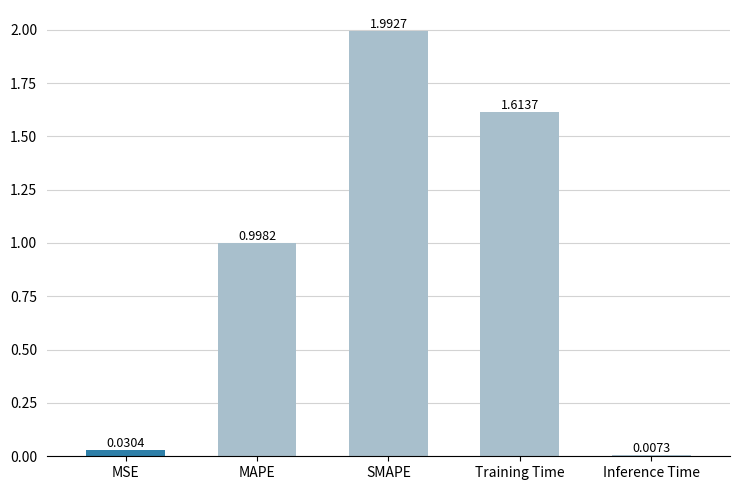

Which has a higher value, MAPE or Inference Time?

MAPE